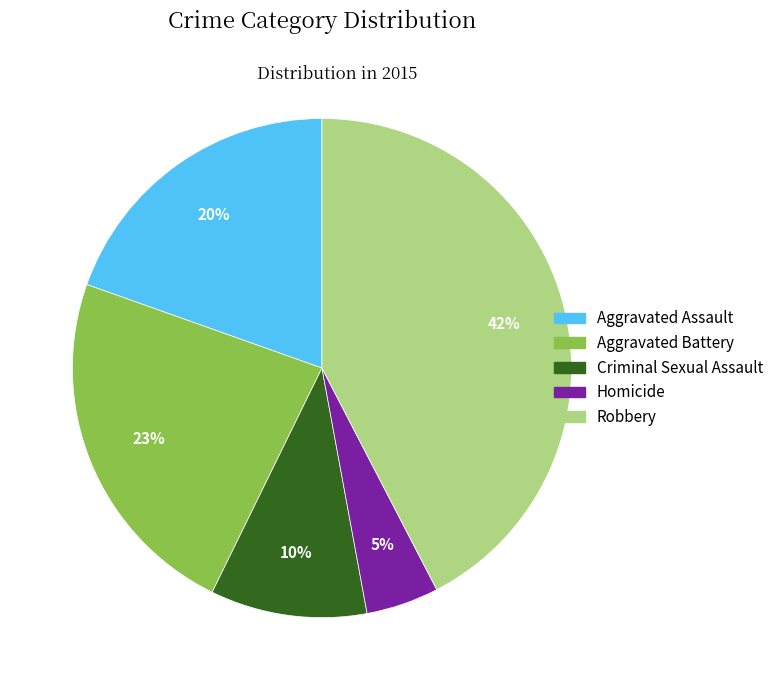

To the nearest percent, what portion does Criminal Sexual Assault represent?

10%